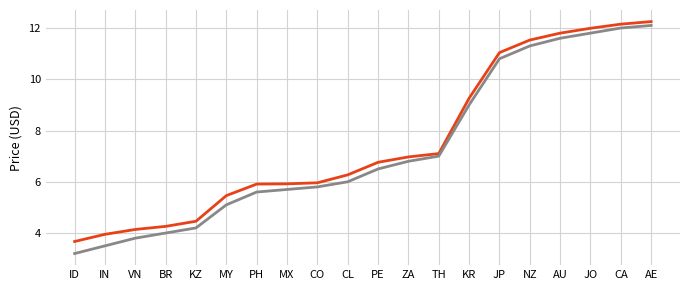

What position from the left is AU?

17